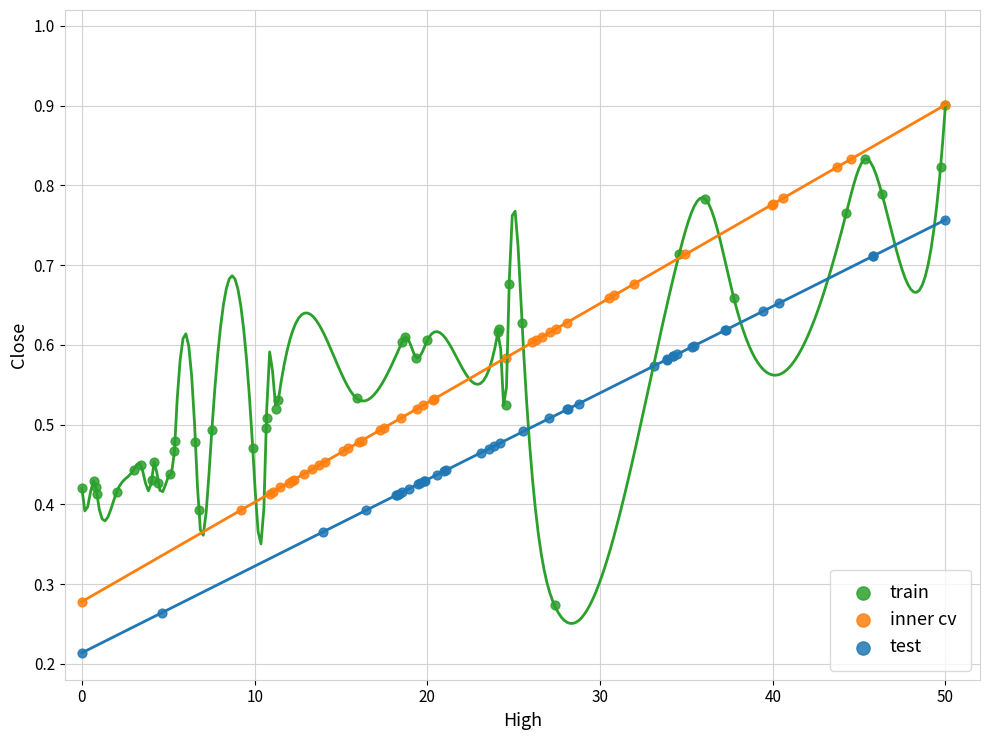

Which series contains the lowest Y value?

test